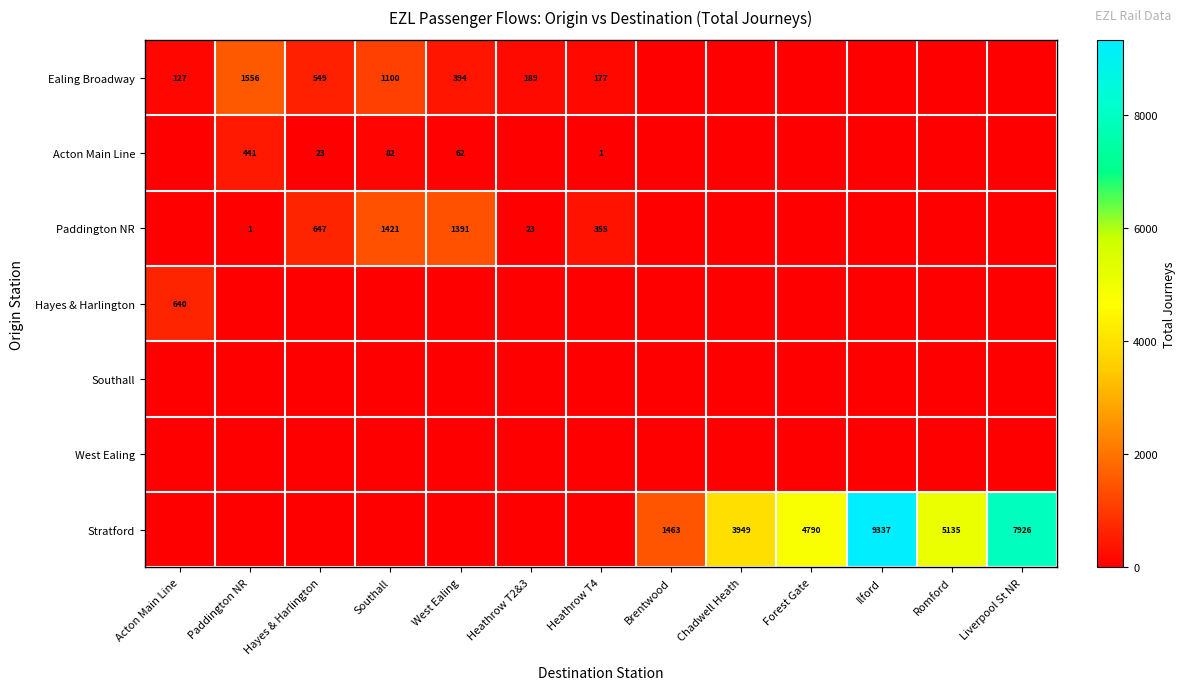

Which series changed the most between Acton Main Line and Forest Gate?

Stratford